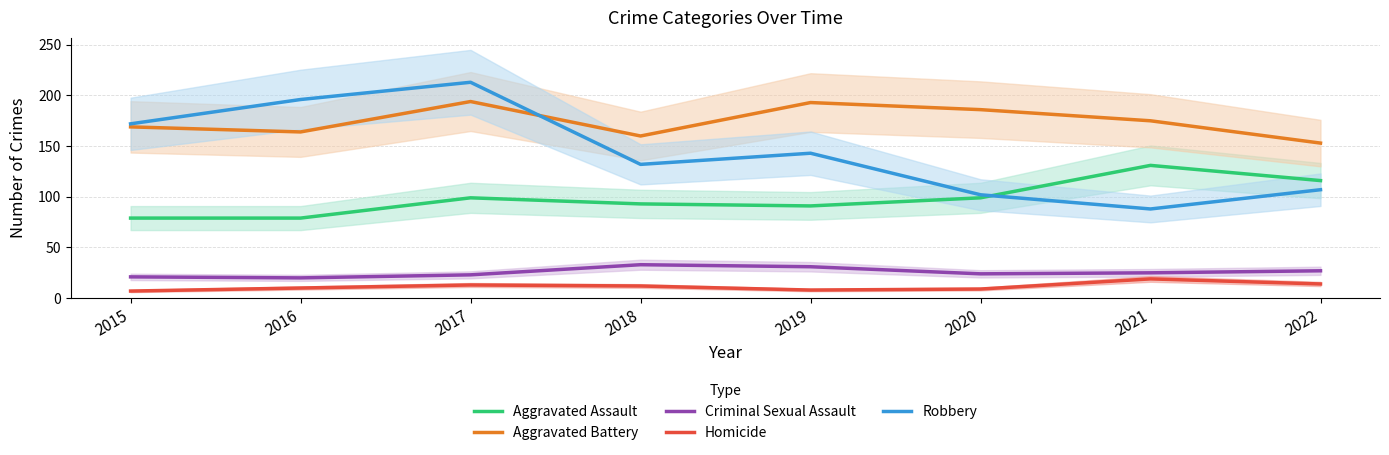

What is the difference between the highest and lowest values at 2020?

177